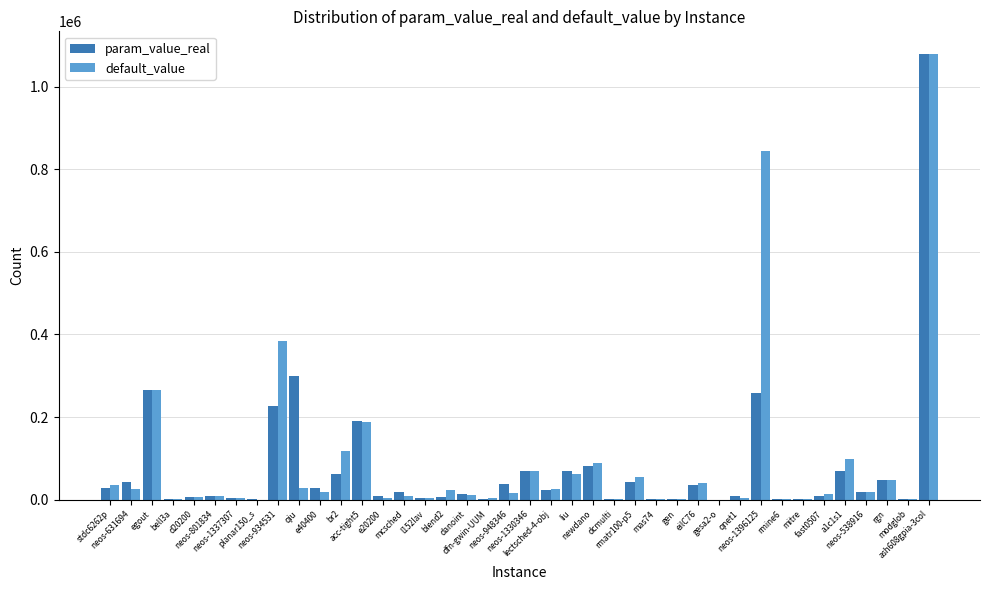

What are all the series names shown in the legend?

param_value_real, default_value